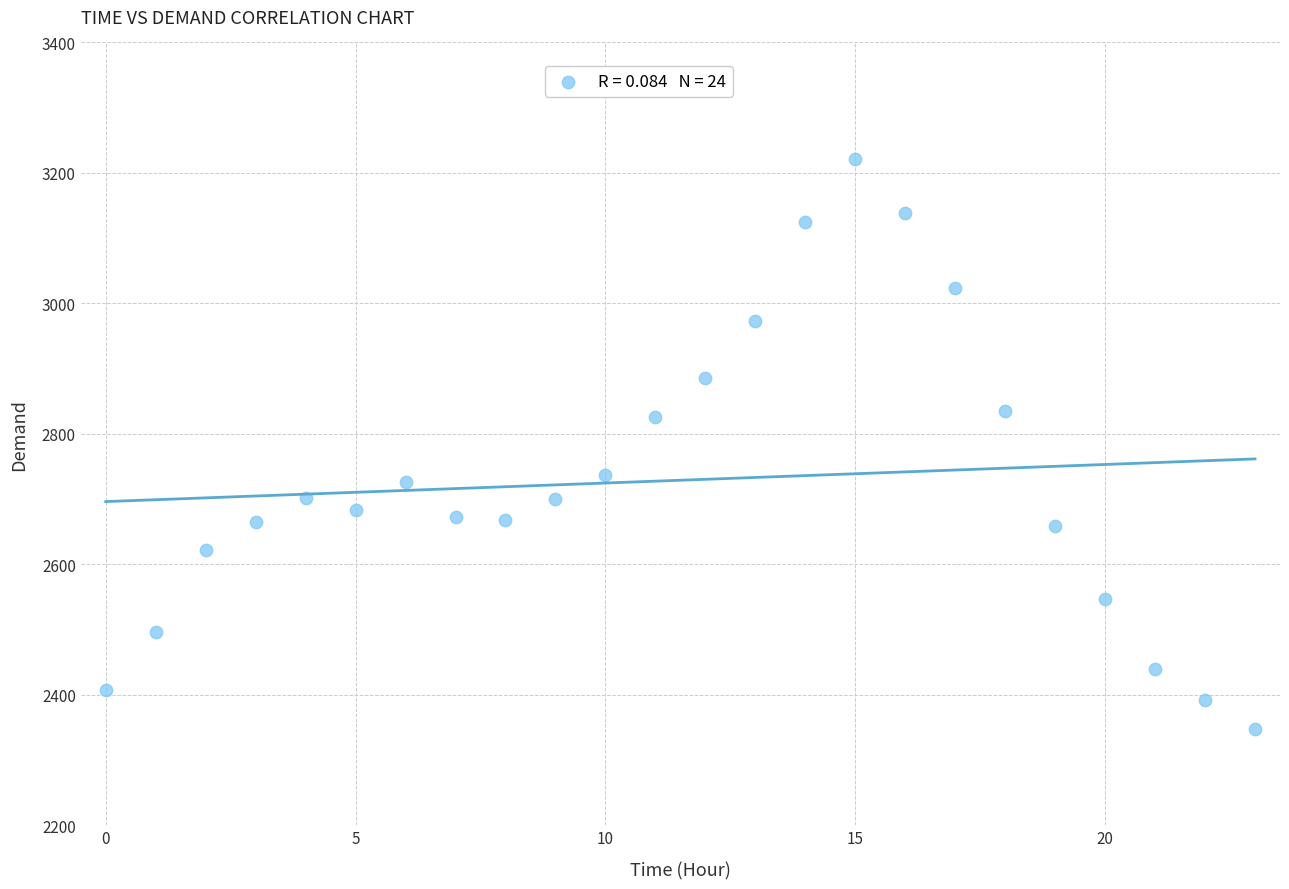

What is the range of Y values (max minus min)?

874